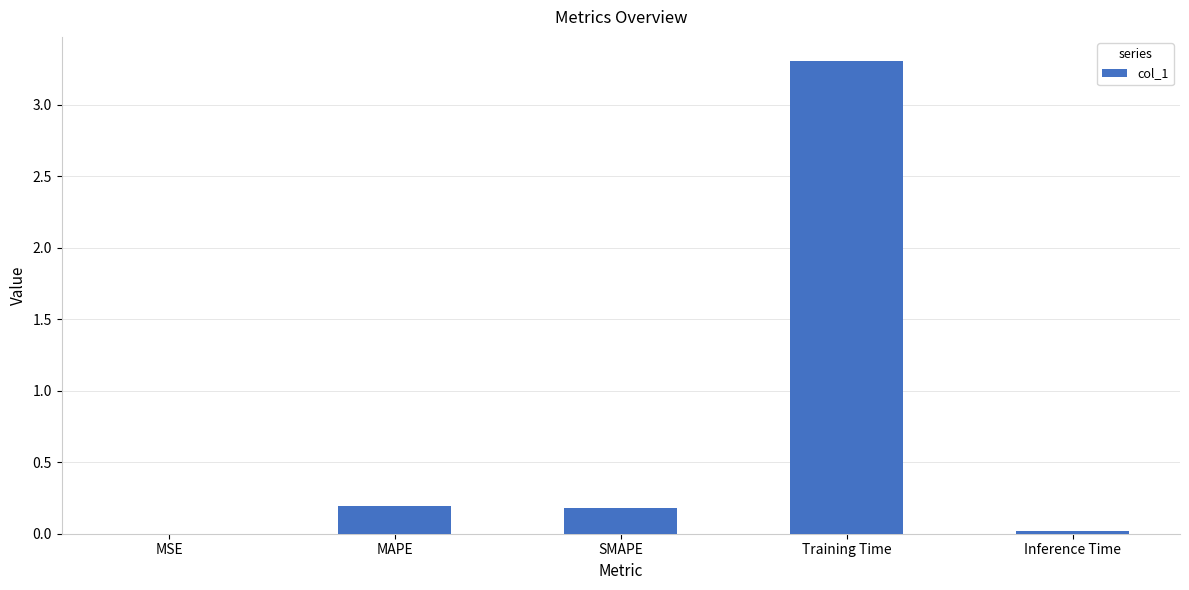

Between SMAPE and MSE, which is larger?

SMAPE